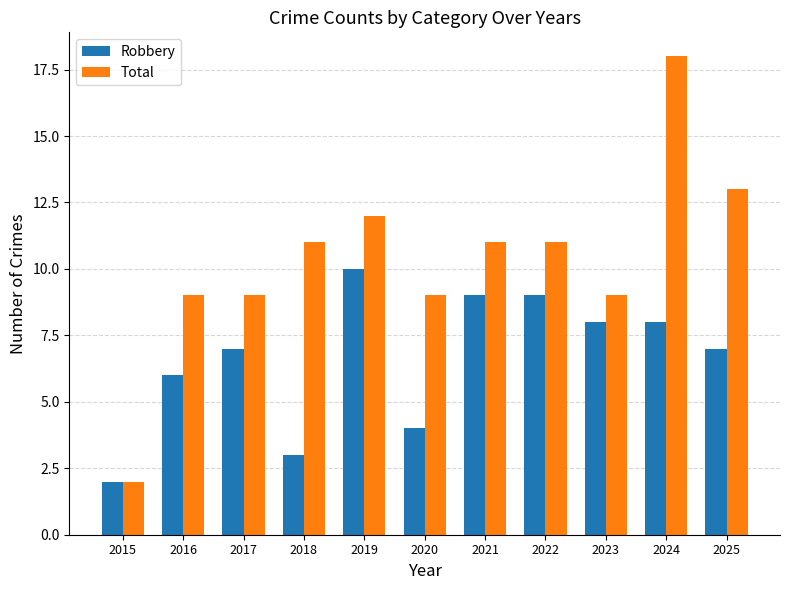

List the series in order of their peak value, highest first.

Total, Robbery